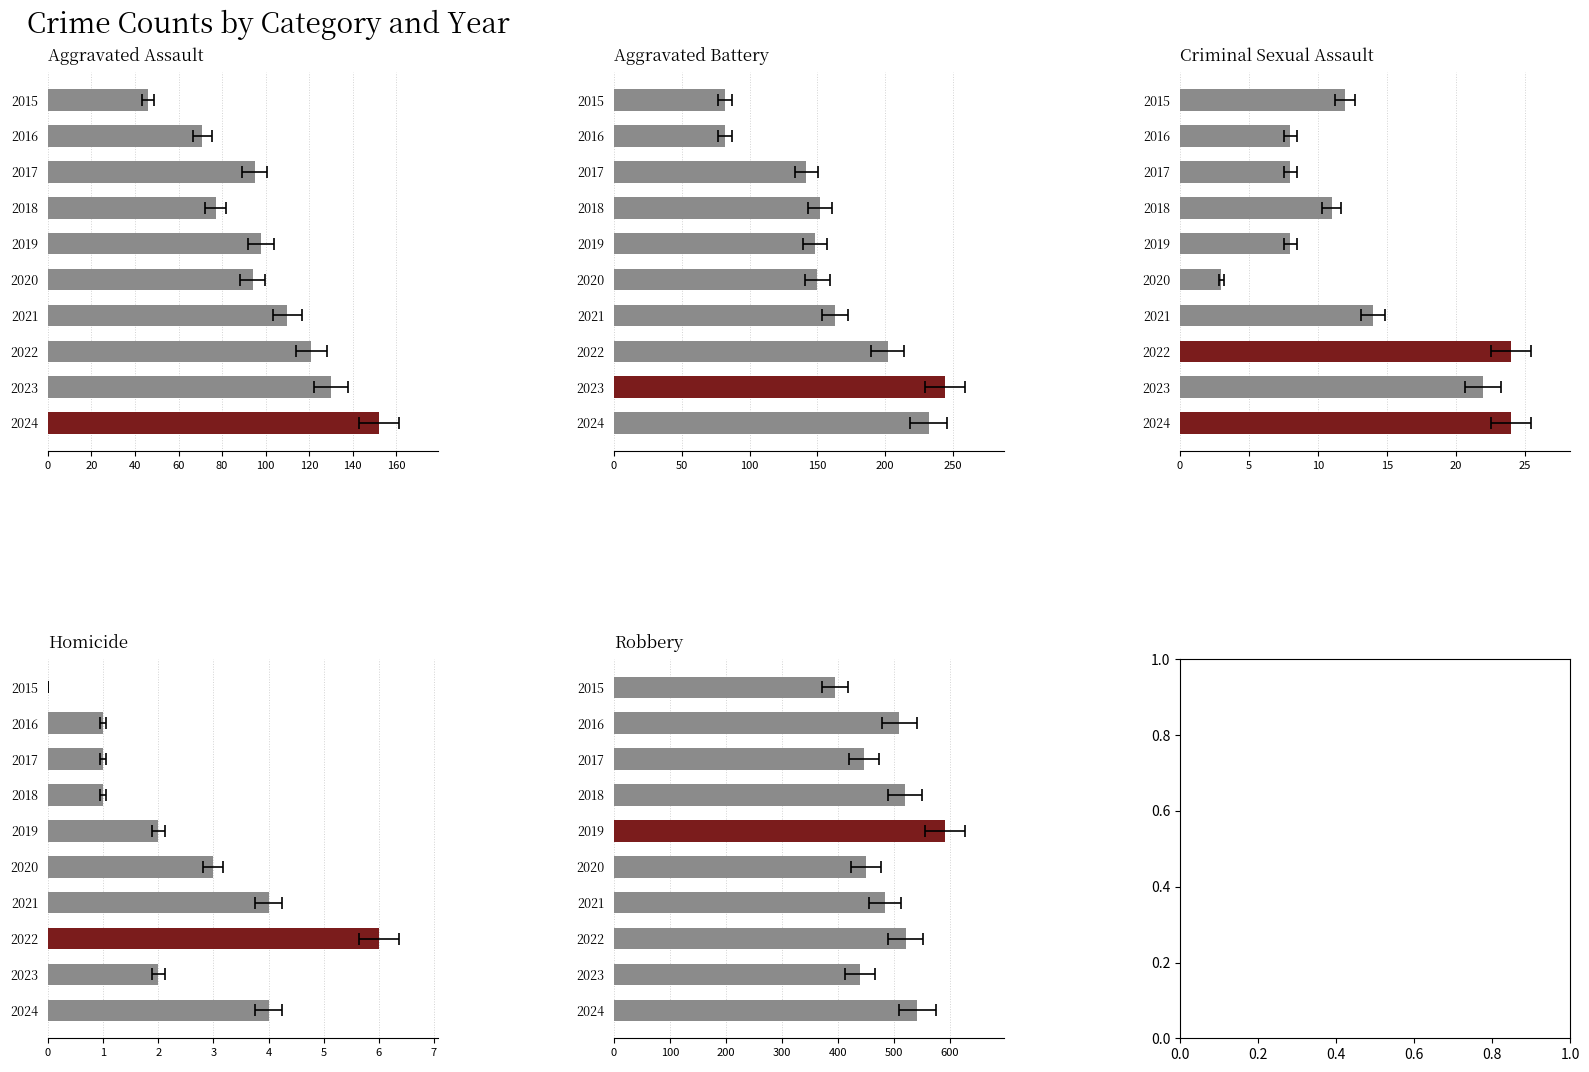

What is the difference between the second highest and minimum values in the Aggravated Battery series?

150